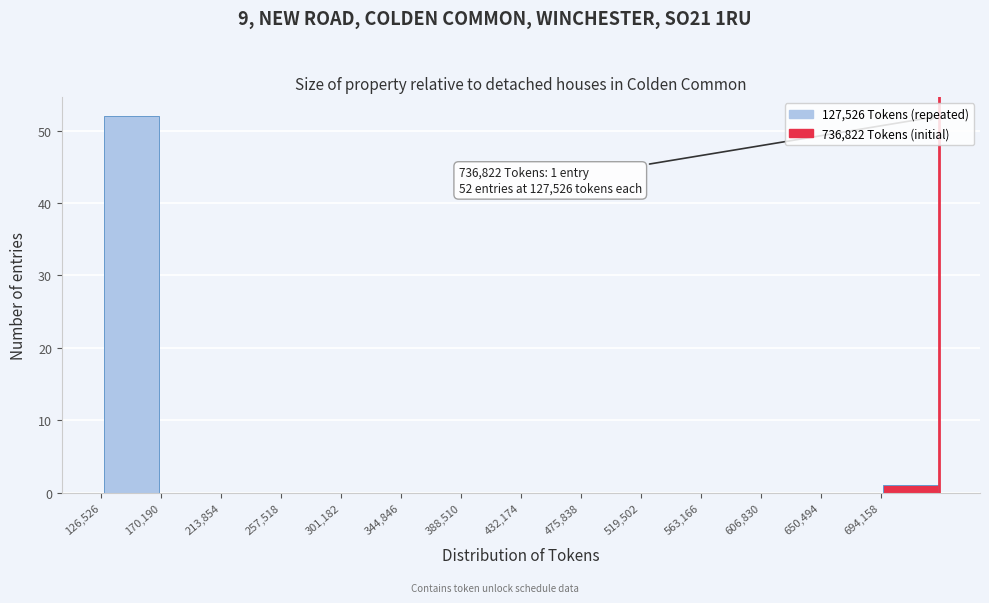

Over which range of the x-axis is the bar tallest?

125000 to 170000